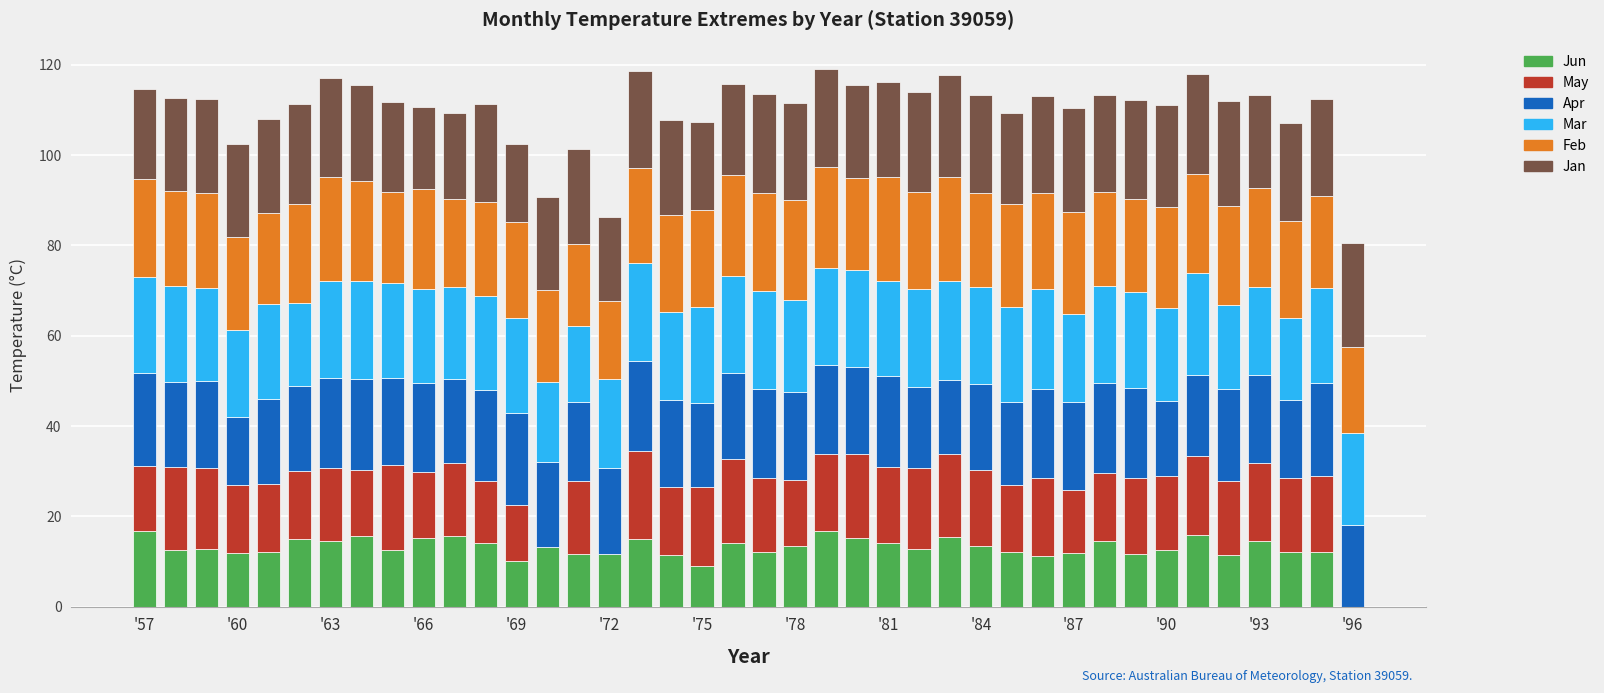

What is the maximum value for Jun?

16.8